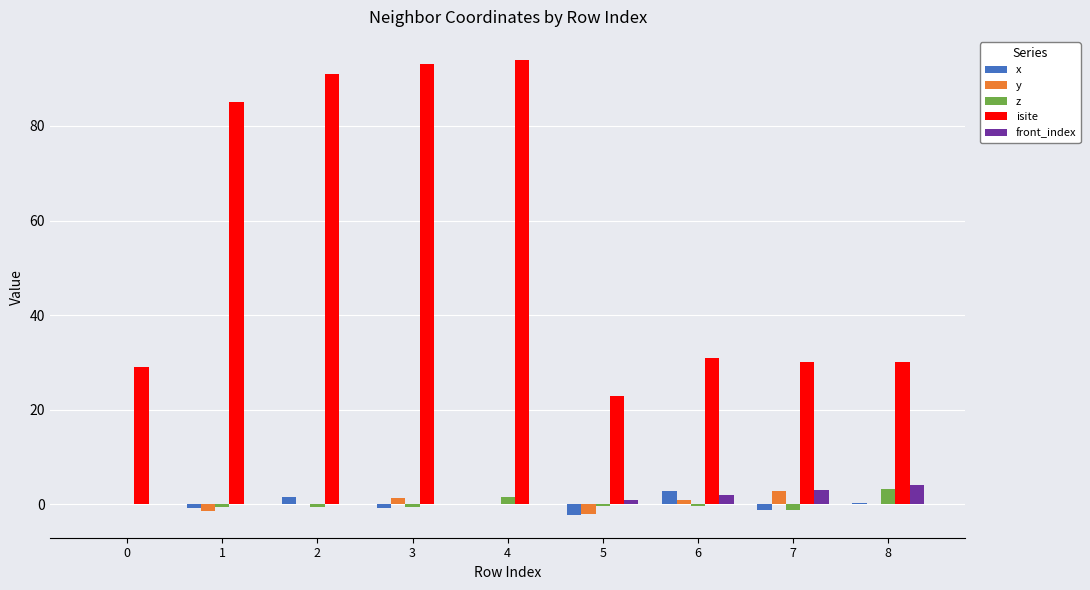

Where does the isite series first go above 31?

1